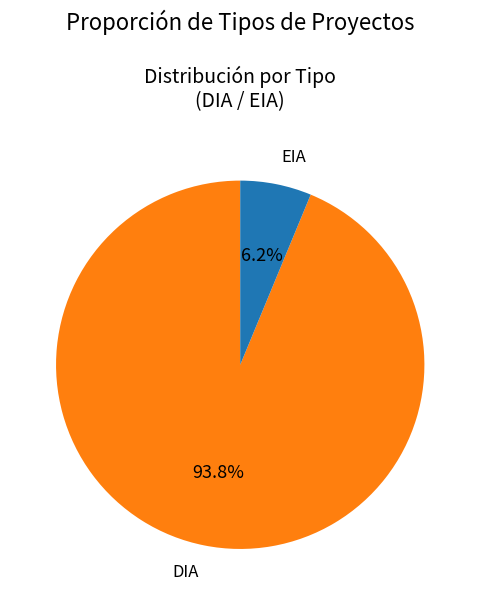

What is the ratio of the value at EIA to the value at DIA?

0.1